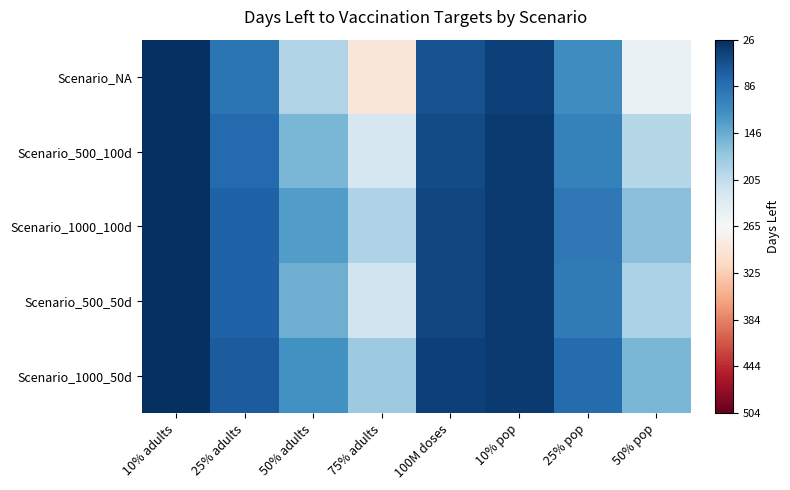

What is the total value across all series at 10% adults?

5.0